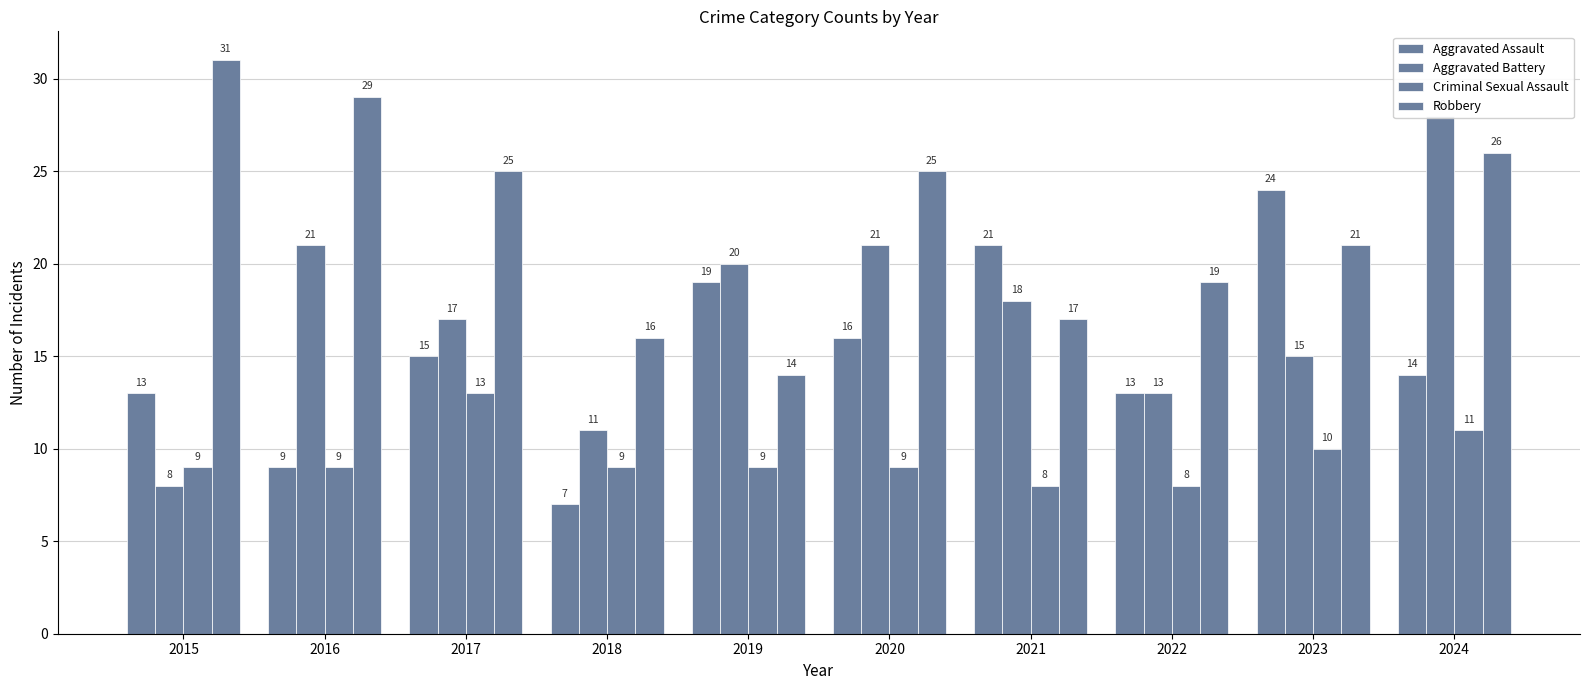

Count the number of categories in the chart.

10